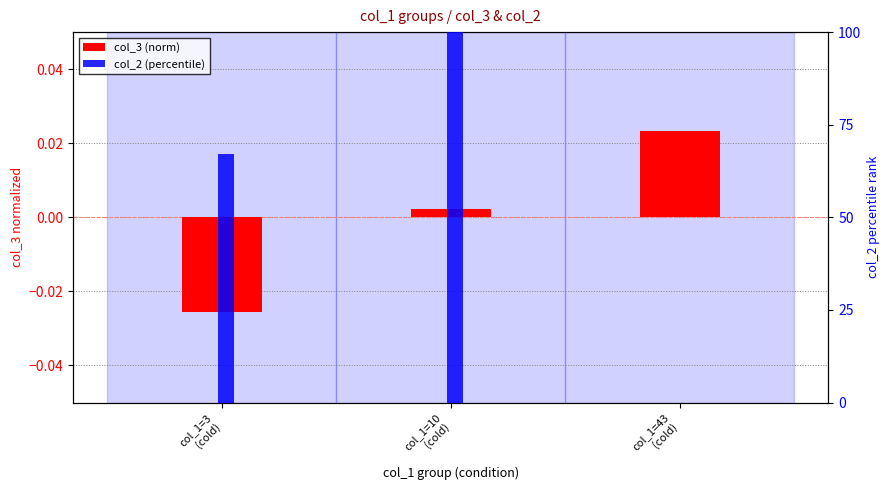

How many groups of bars are there?

3